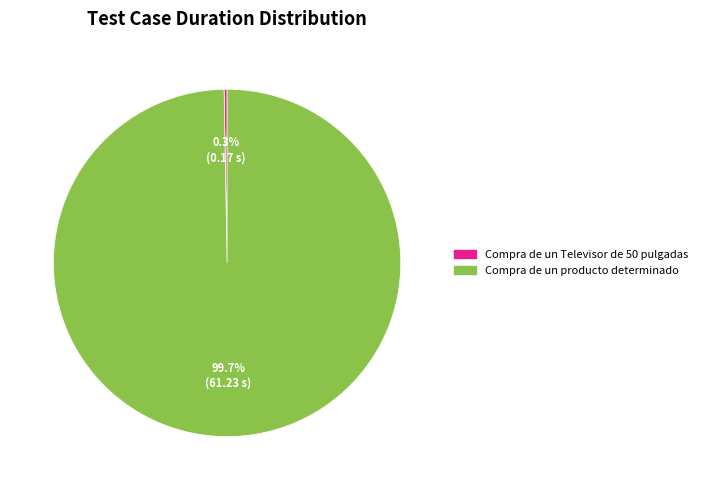

To the nearest percent, what is the average slice percentage?

50%